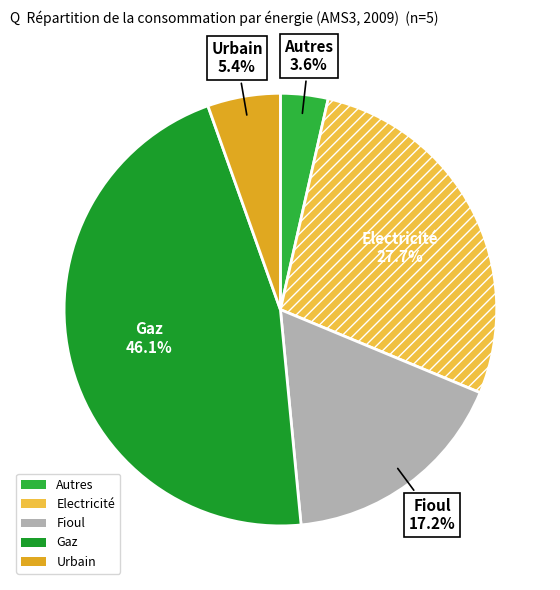

To the nearest percent, what is the combined percentage of Electricité and Fioul?

45%